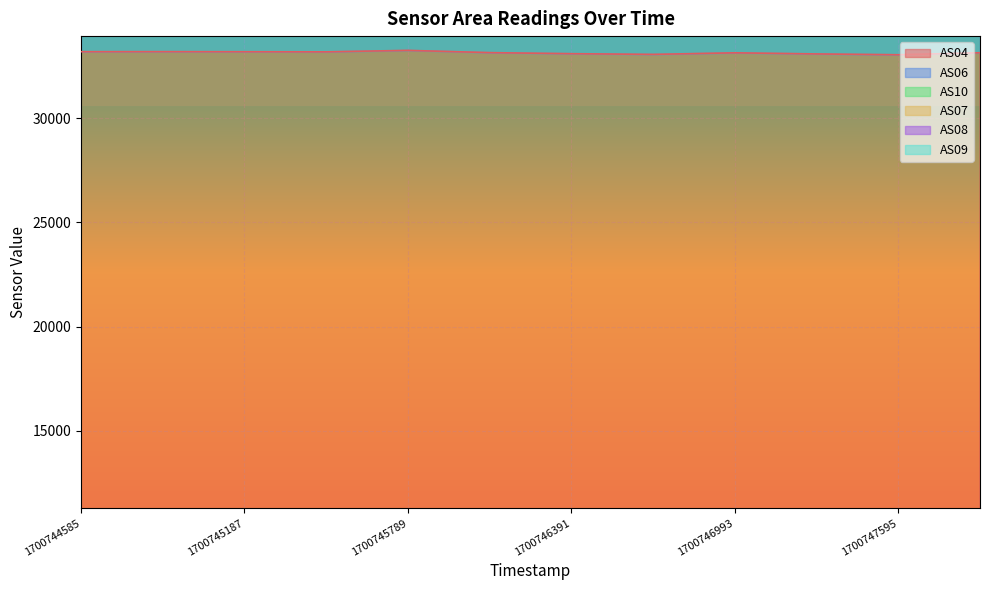

The AS04 series shows 51070 at 1700744585. True or false?

False